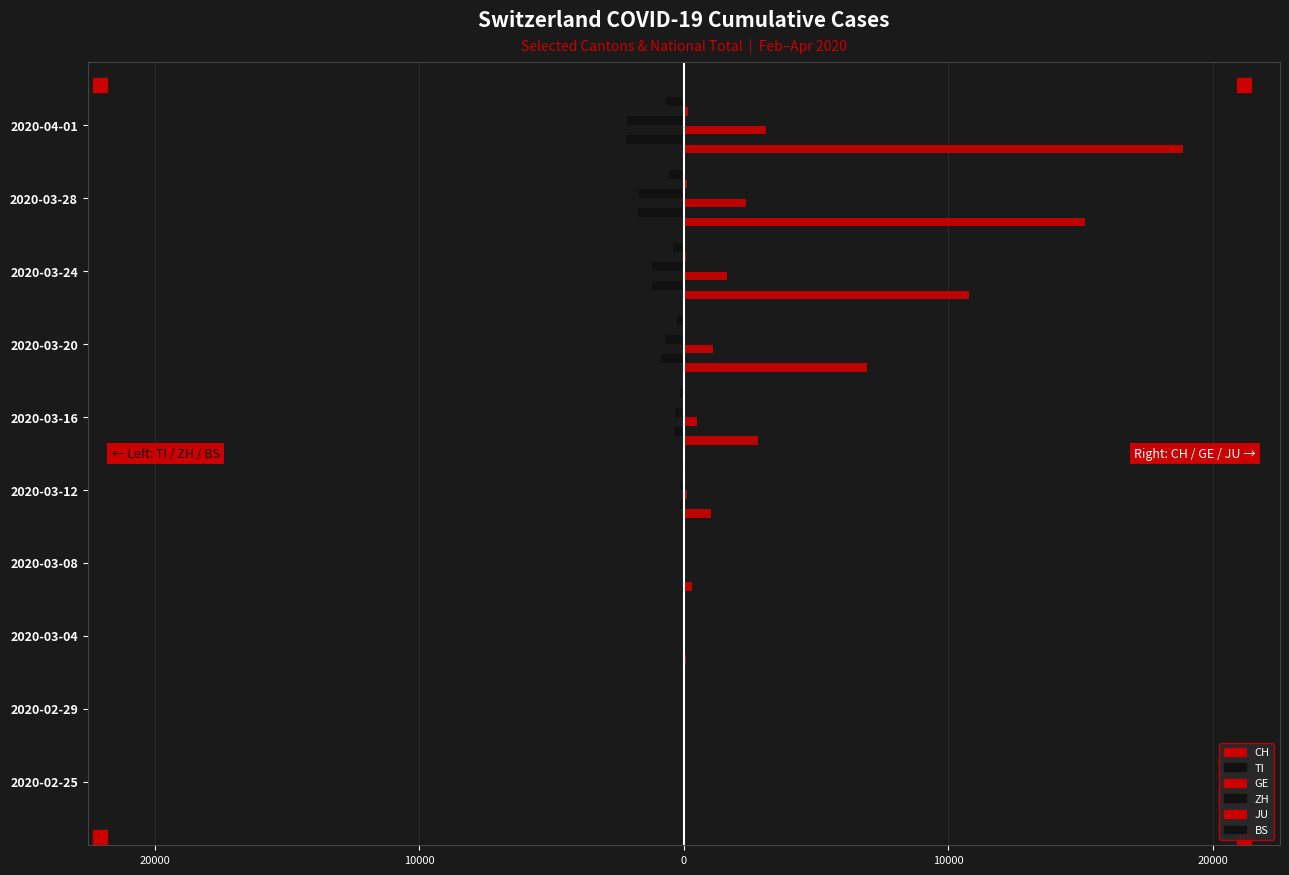

Which series has the largest total across all categories?

CH